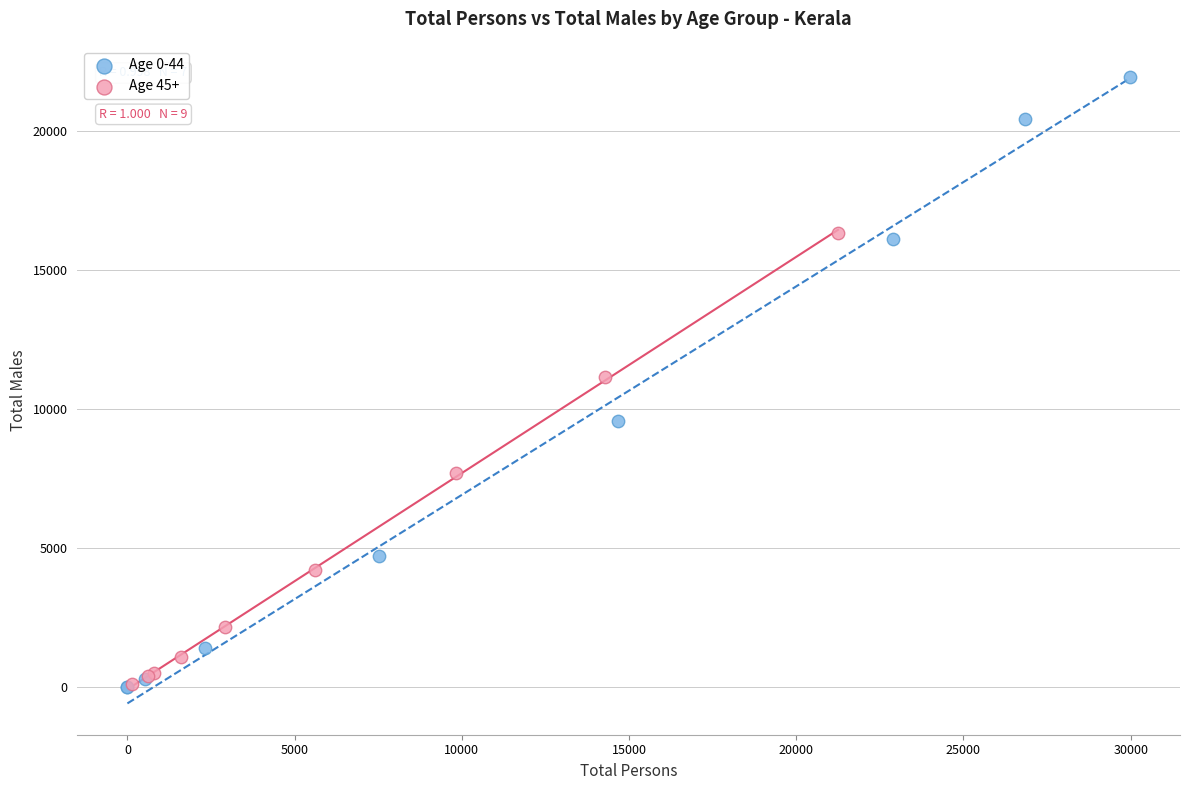

Which series has the widest spread of Y values?

Age 0-44